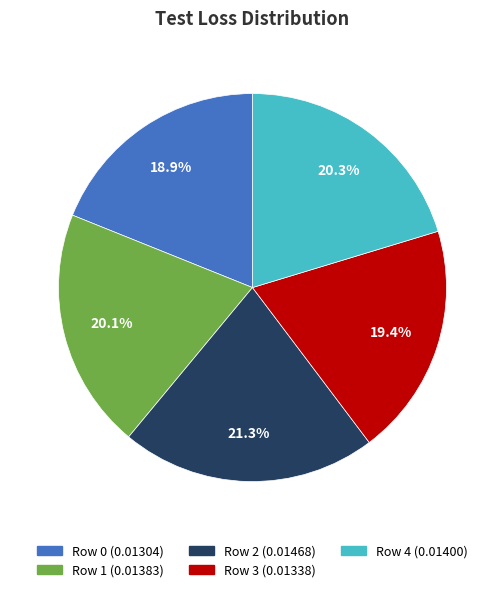

Between Row 3 and Row 1, which is larger?

Row 1